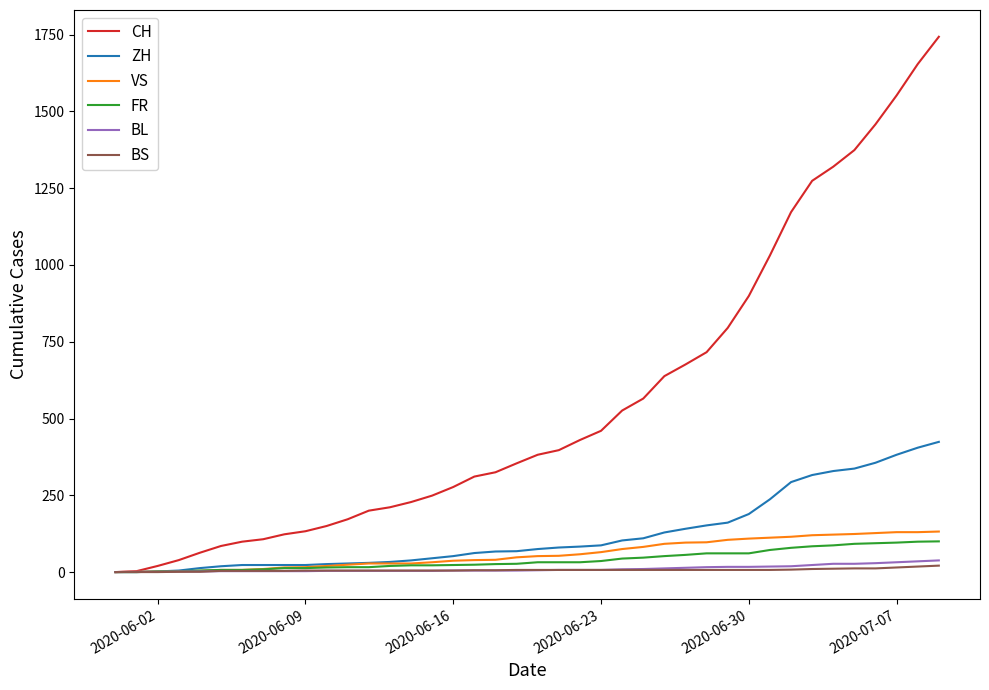

Which series has the widest spread of values?

CH